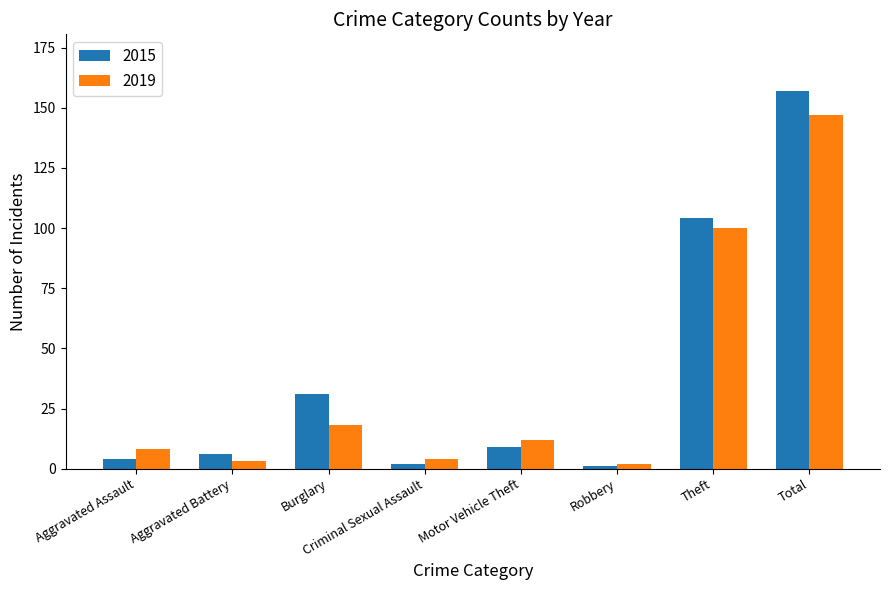

What is the average value of the 2019 series?

37